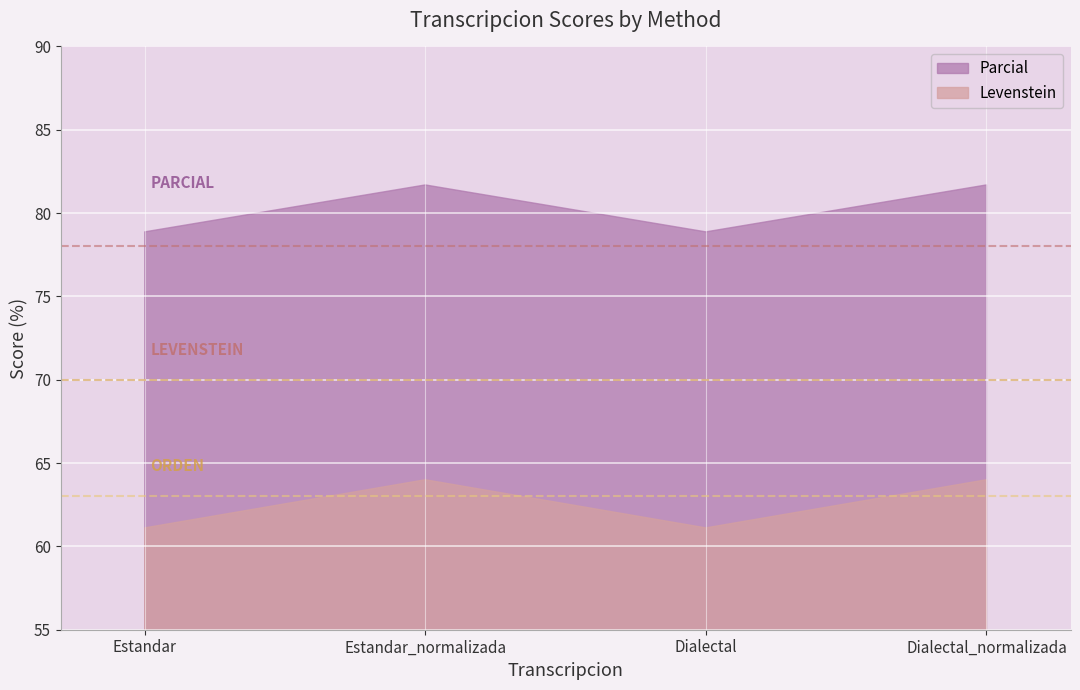

Is it true that Levenstein equals 61.1 at Estandar?

True